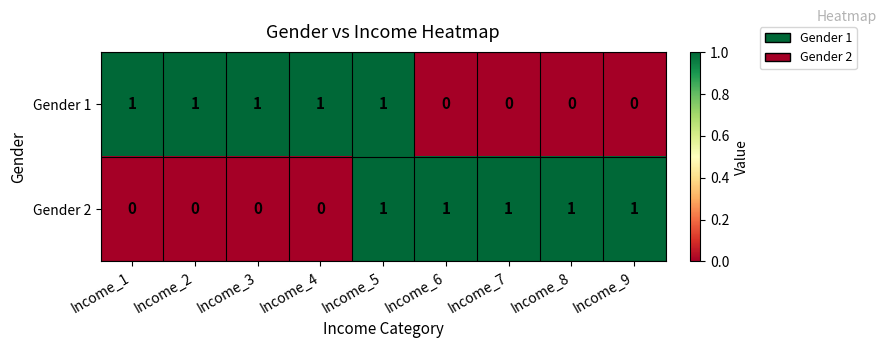

What is the spread (max minus min) of values at Income_1?

1